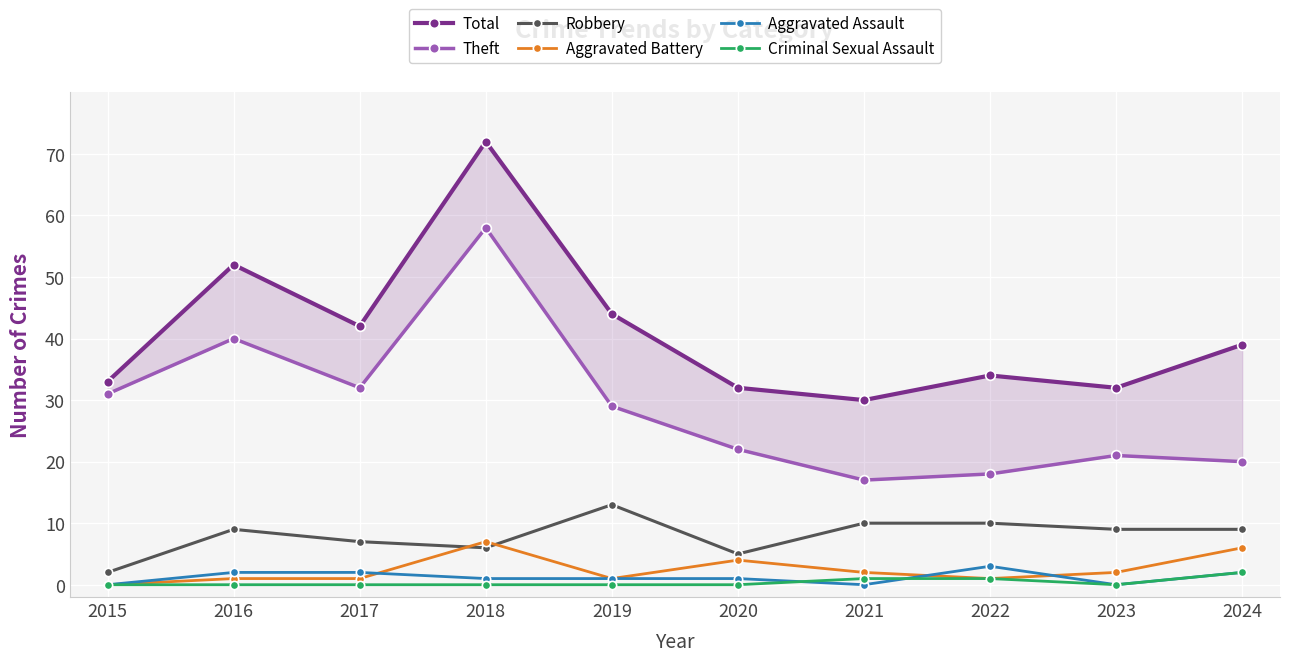

The Aggravated Battery series shows 7 at 2018. True or false?

True